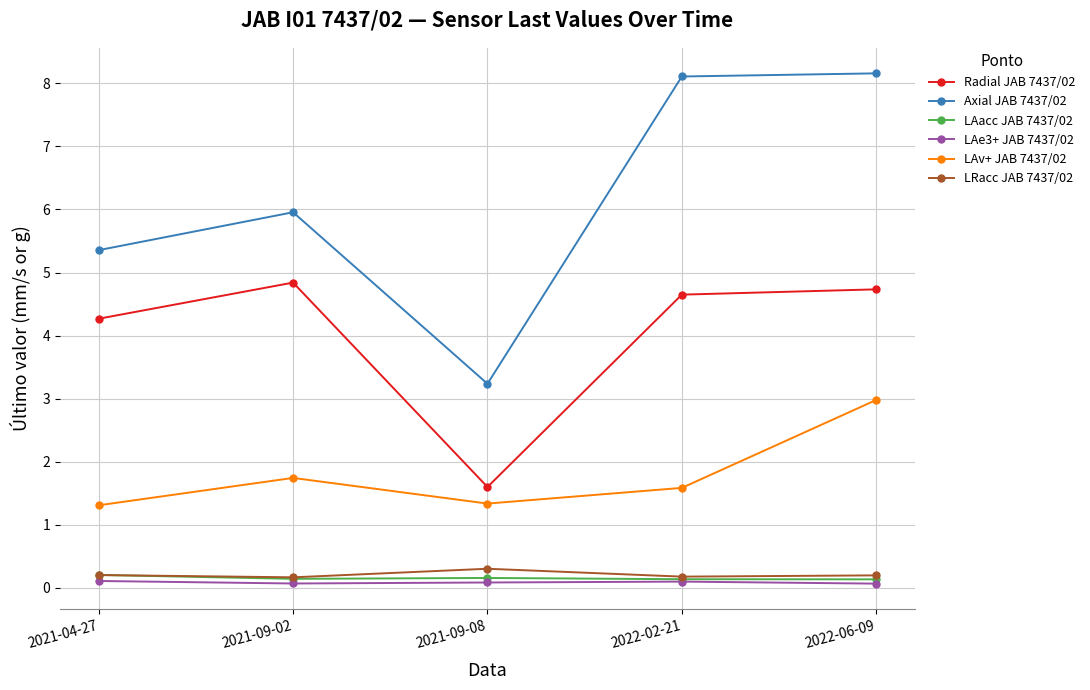

What value does the LAv+ JAB 7437/02 series have at 2022-02-21?

1.6